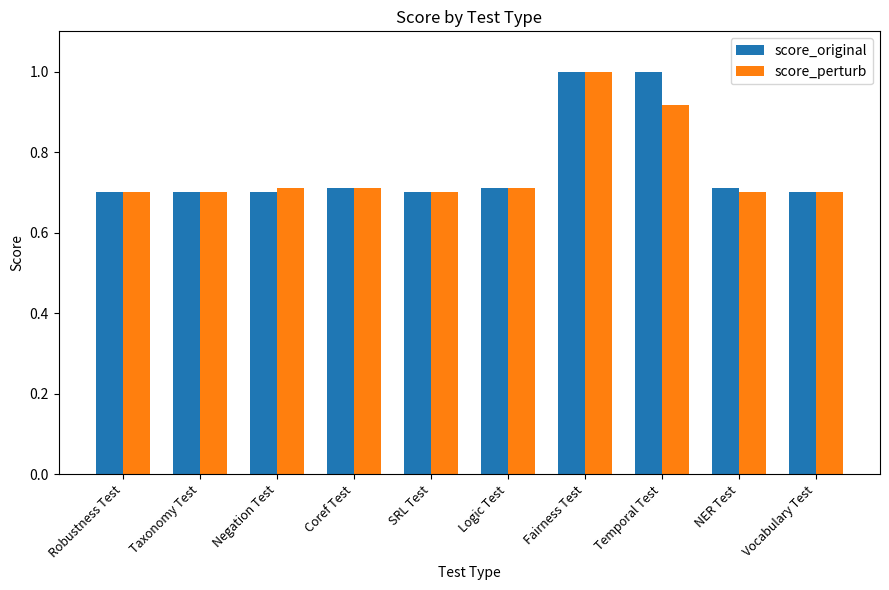

What is the label of the 10th bar from the right?

Robustness Test